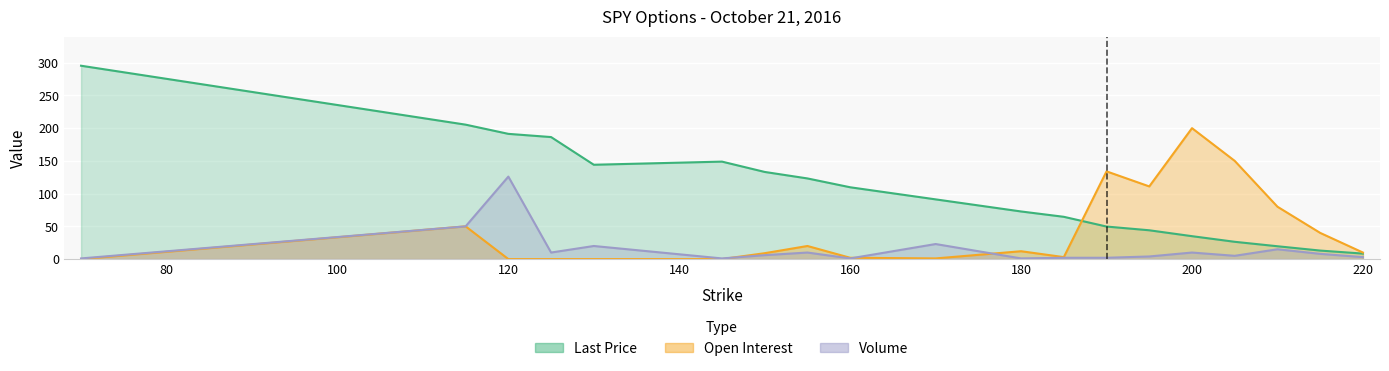

Is it true that Open Interest equals 17.3 at 215?

False